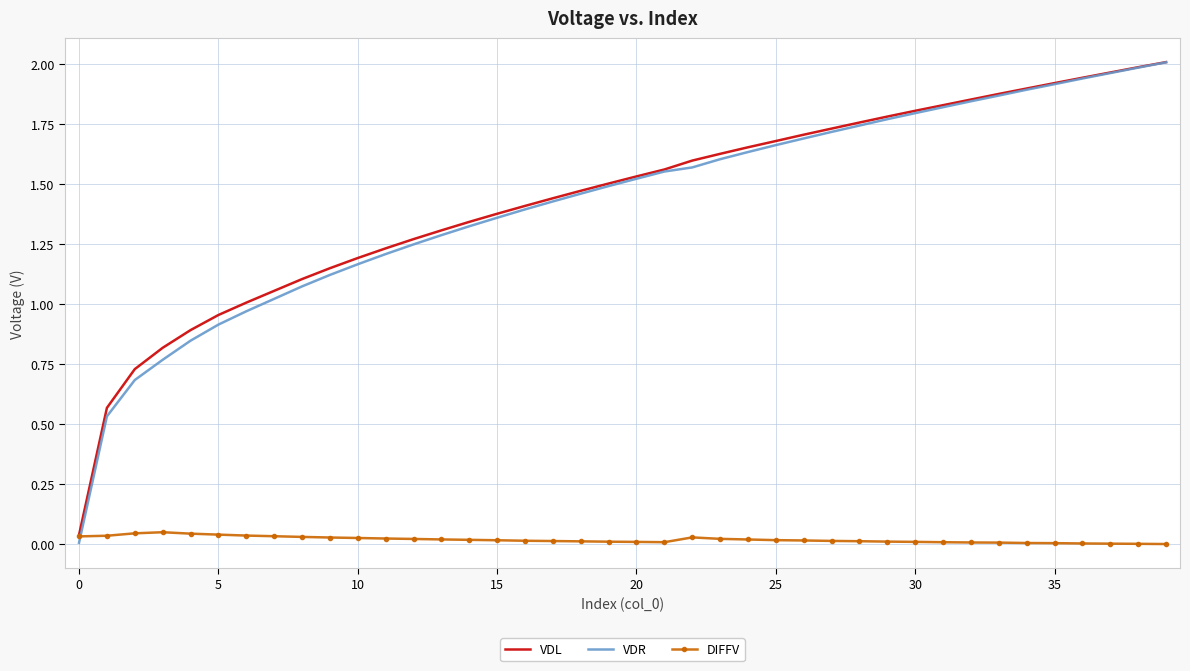

Which series has the widest spread of values?

VDR